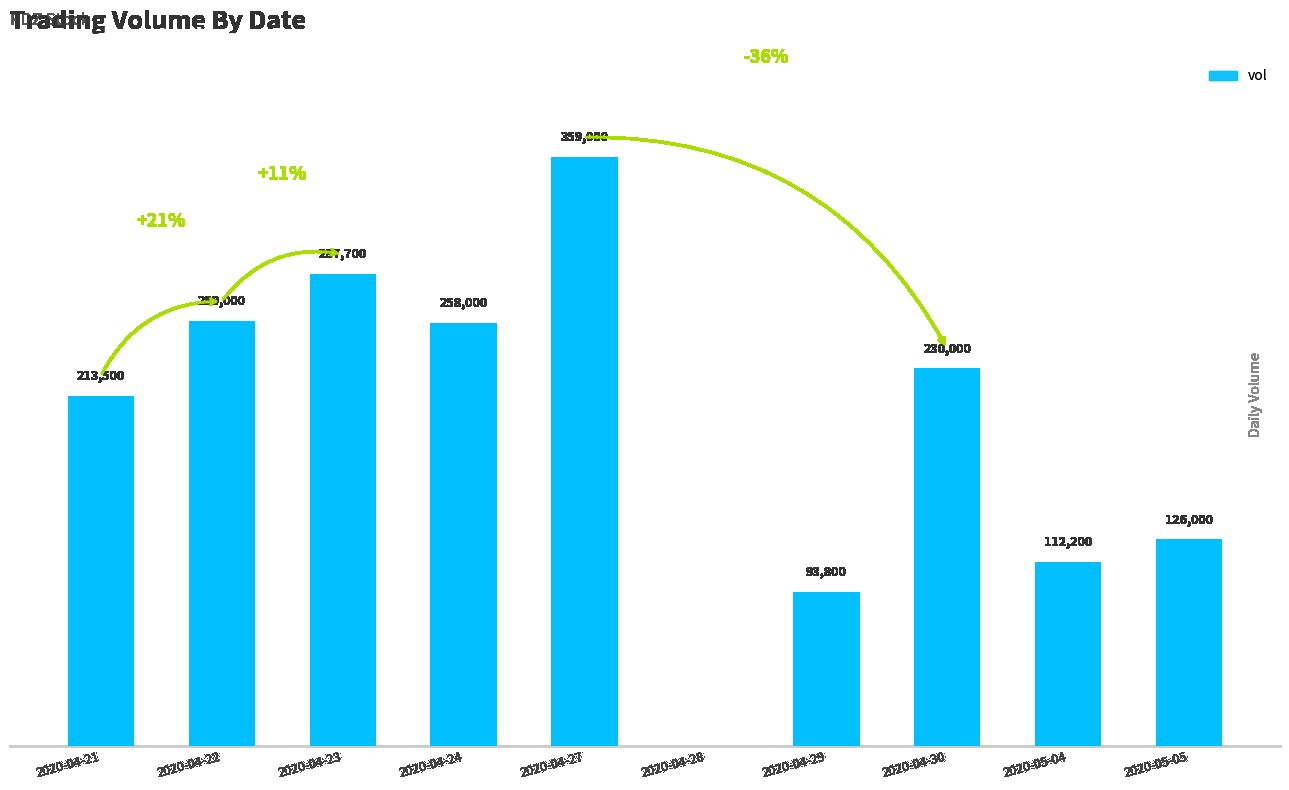

Which label corresponds to the largest value in the chart?

2020-04-27